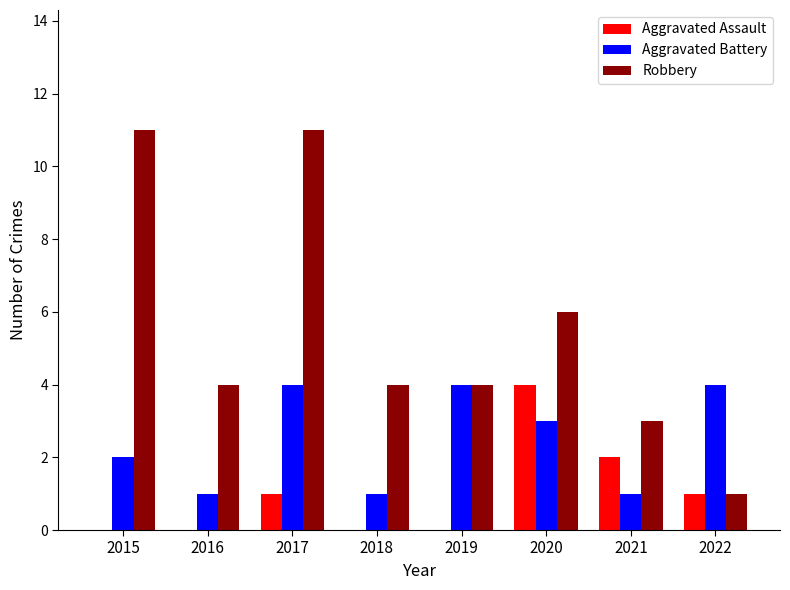

What is the sum of all Robbery values?

44